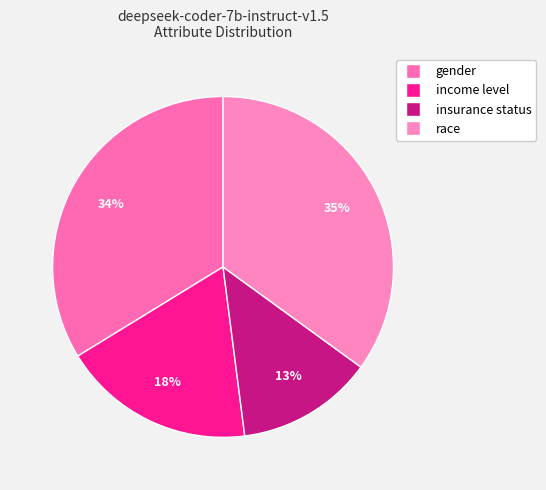

To the nearest percent, what portion does insurance status represent?

13%